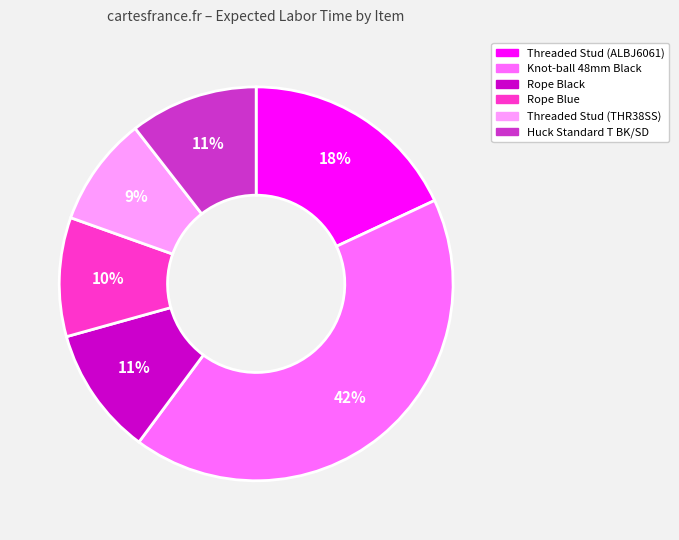

To the nearest percent, what is the difference between the largest and smallest slice percentages?

33%